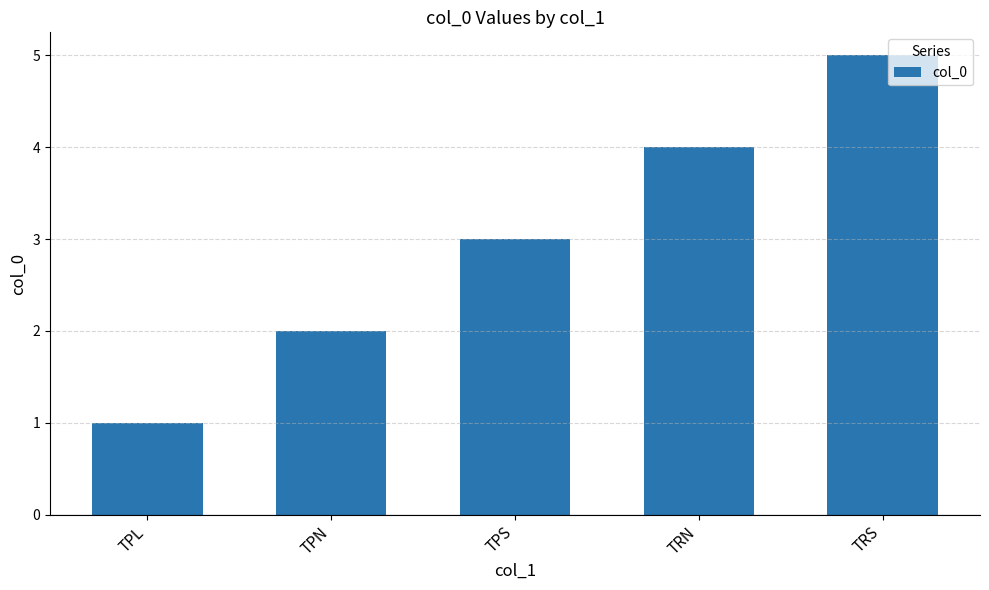

The chart shows a value of 2 at TPN. True or false?

True